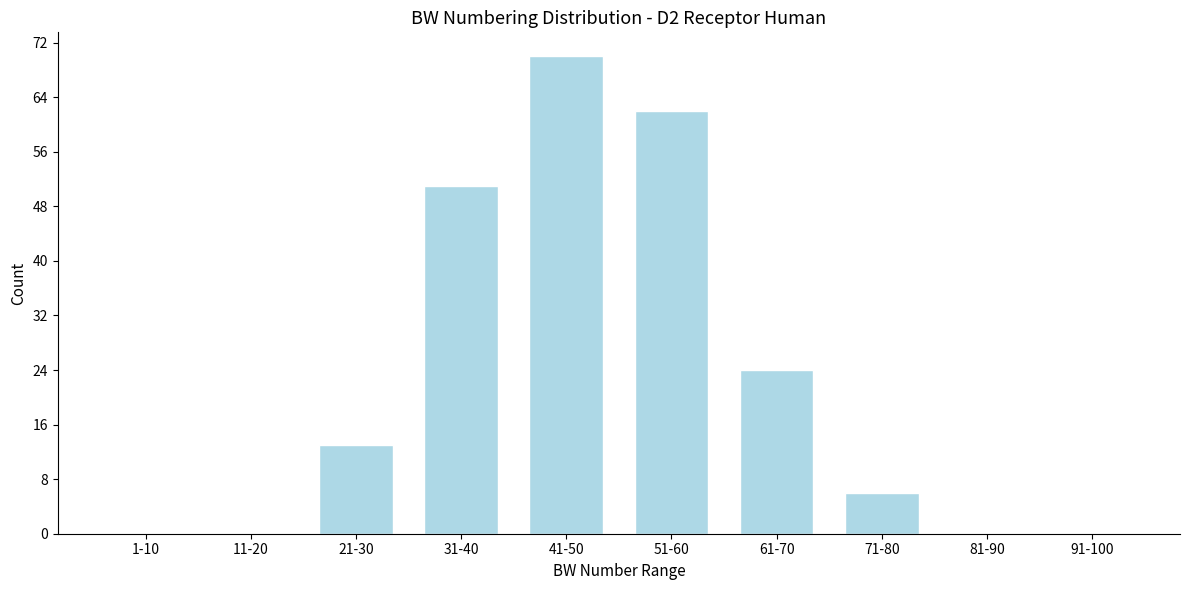

Reading right to left, extract all data points from this chart.

91-100=0	81-90=0	71-80=6	61-70=24	51-60=62	41-50=70	31-40=51	21-30=13	11-20=0	1-10=0